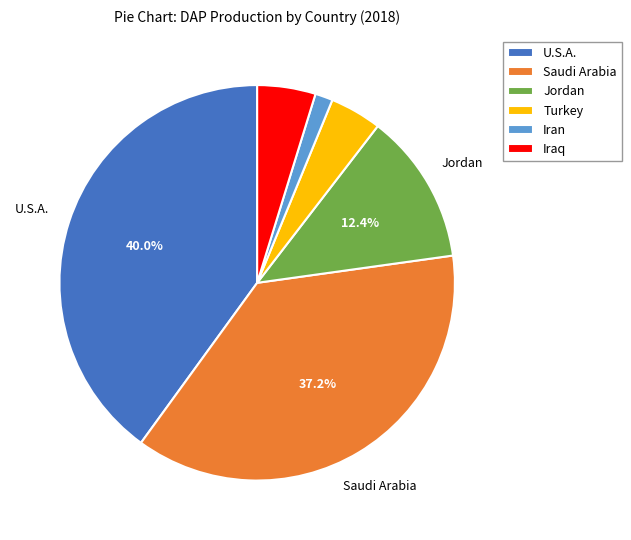

Do Saudi Arabia and Iraq together represent more than half of the pie?

No